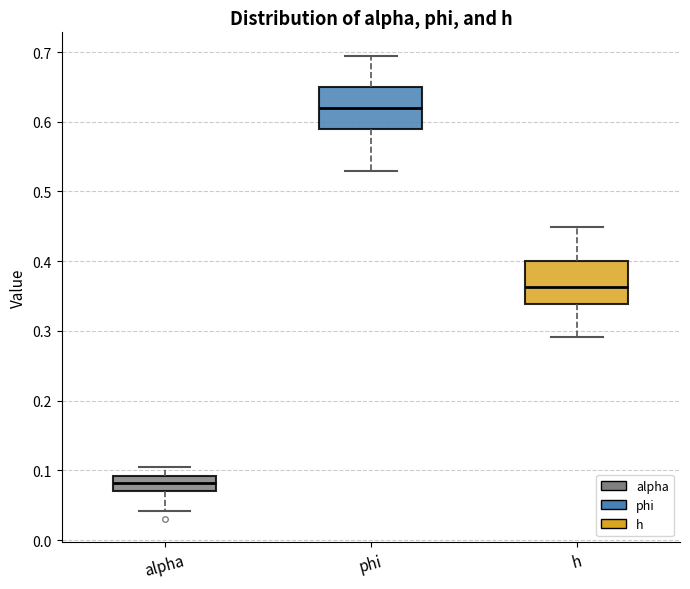

Where is the upper edge of the box for h on the y-axis? The values are not printed on the chart, so give them approximately, as read against the axis.

0.40